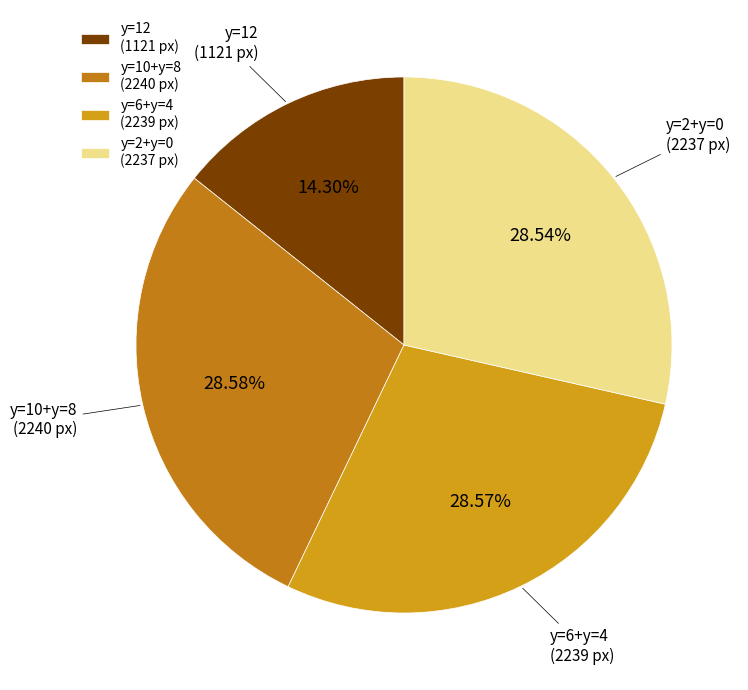

Which slice is the smallest?

y=12 (1121 px)